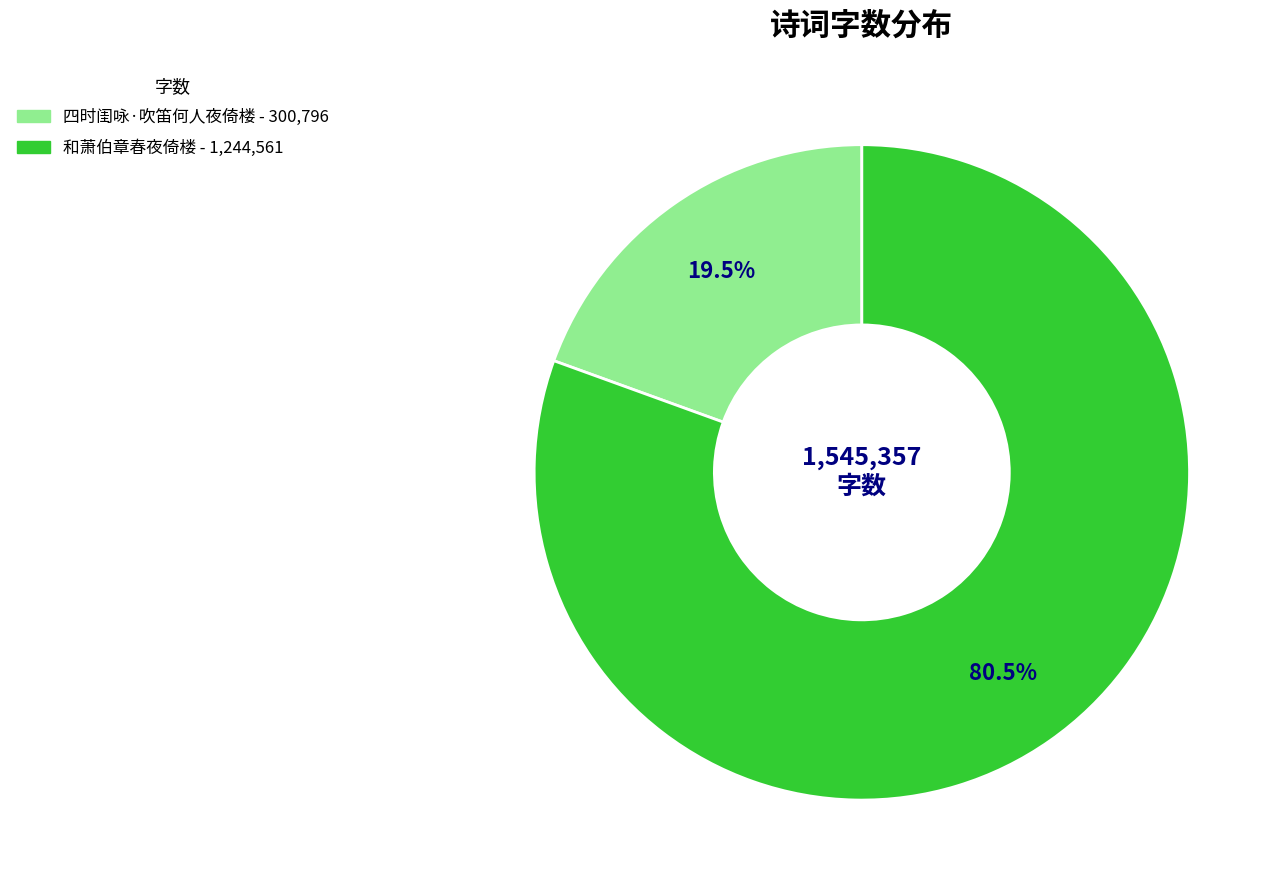

Is the sum of 和萧伯章春夜倚楼 and 四时闺咏·吹笛何人夜倚楼 greater than half?

Yes